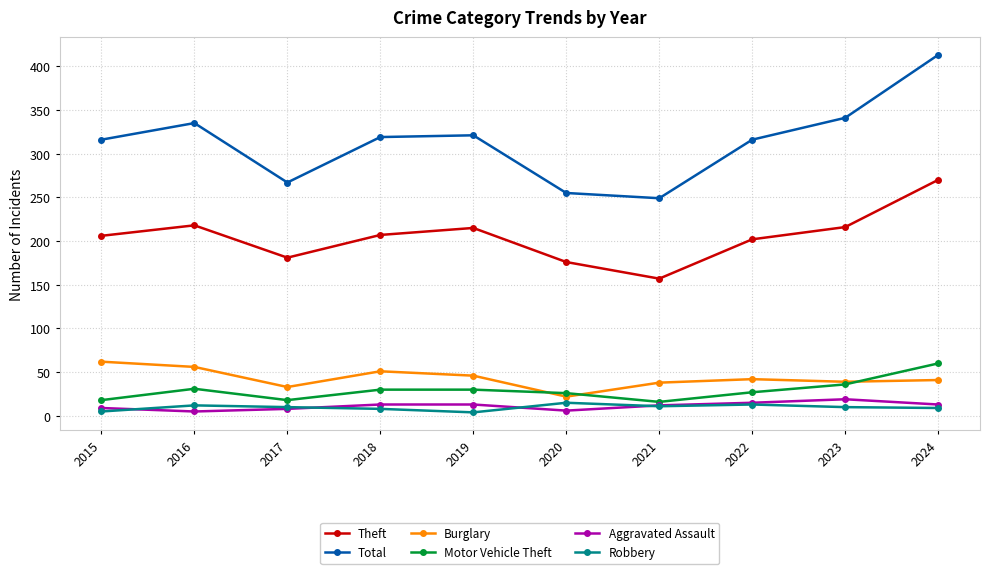

True or false: Aggravated Assault and Total cross at least once.

False